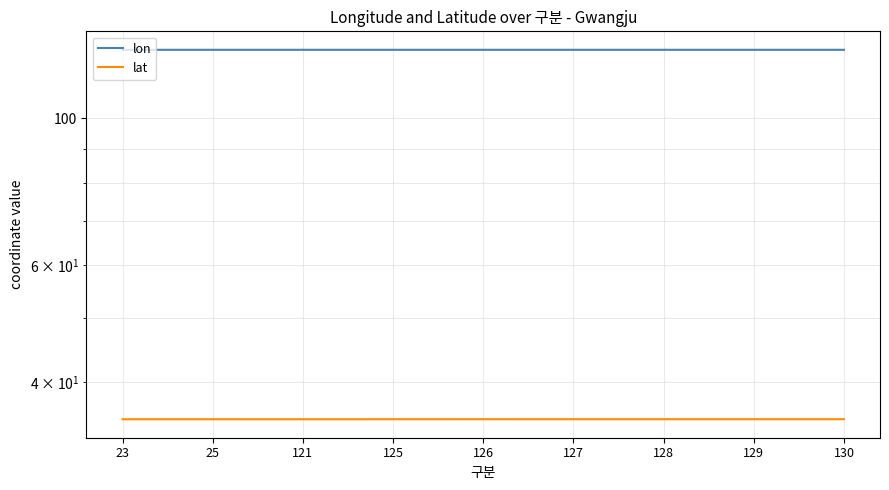

Which series has the largest total across all categories?

lon